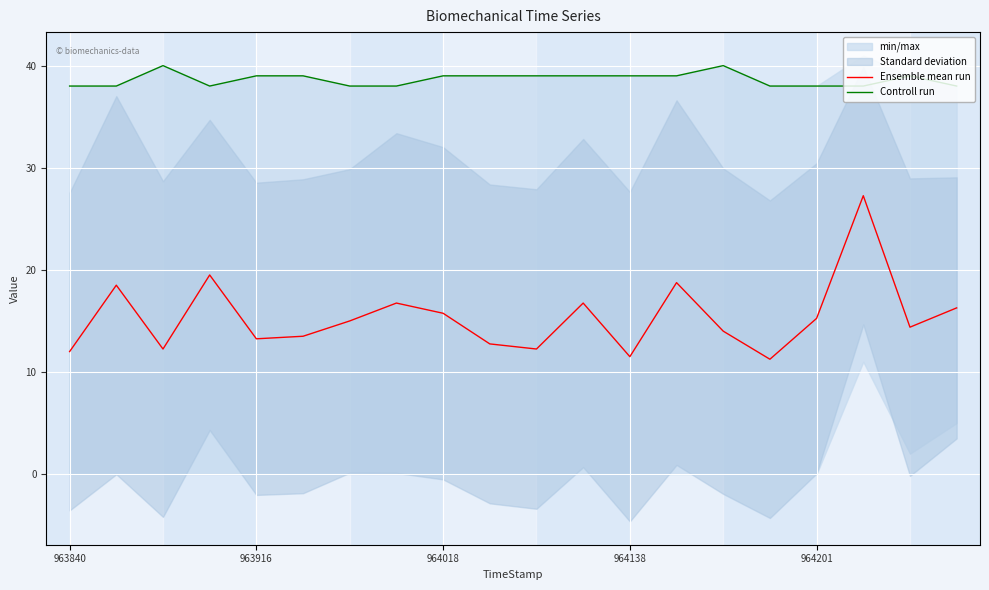

What is the sum of the Controll run values at 964201 and 964138?

77.0